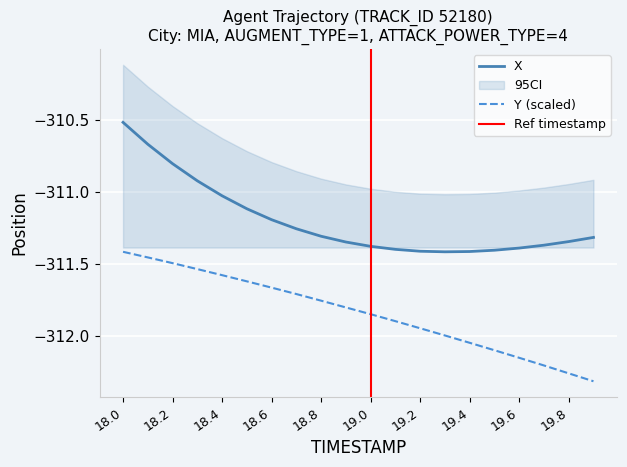

True or false: X has a value of -540.8 at 19.2.

False